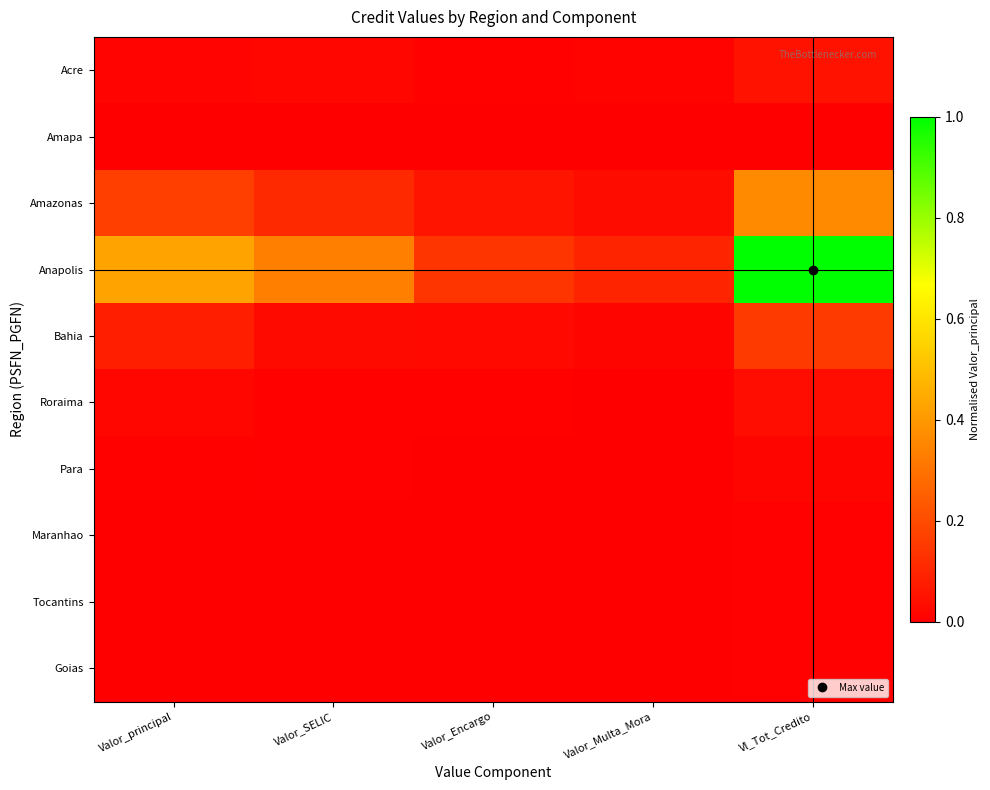

How many distinct data groups are displayed?

10